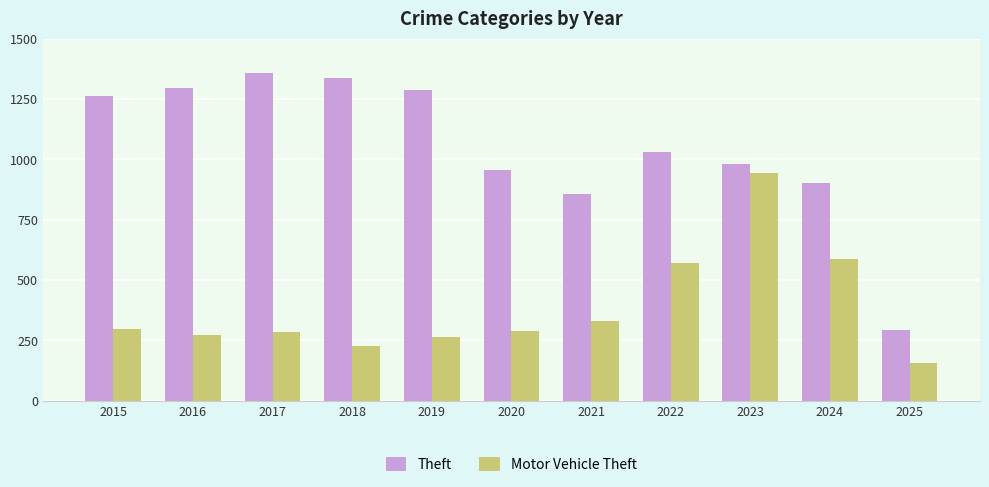

What is the spread (max minus min) of values at 2022?

463